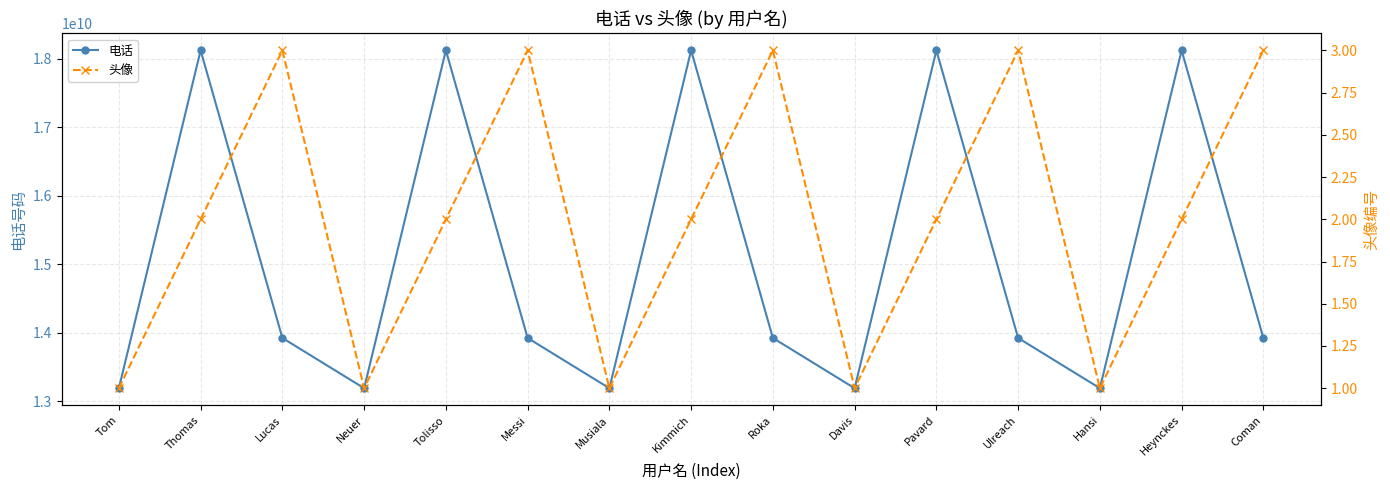

True or false: 头像 has a value of 3 at Messi.

True